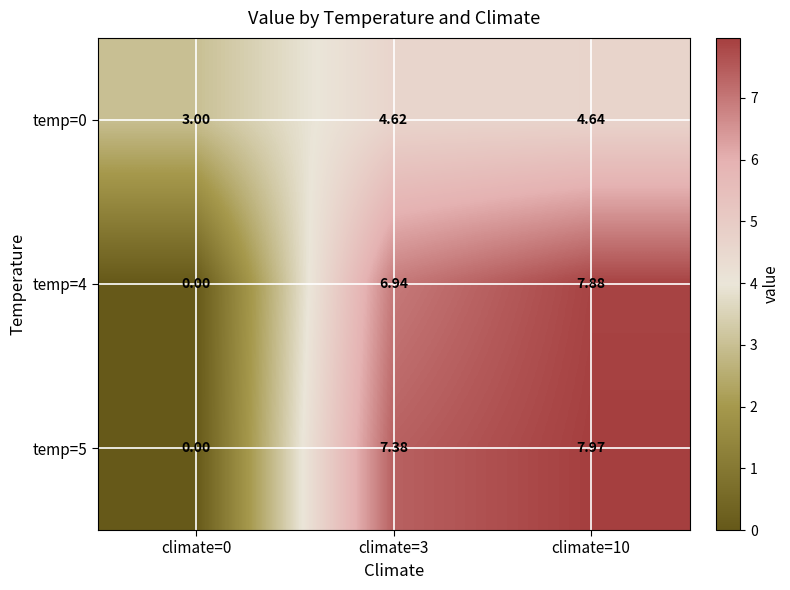

Which category has the highest value across all series?

climate=10